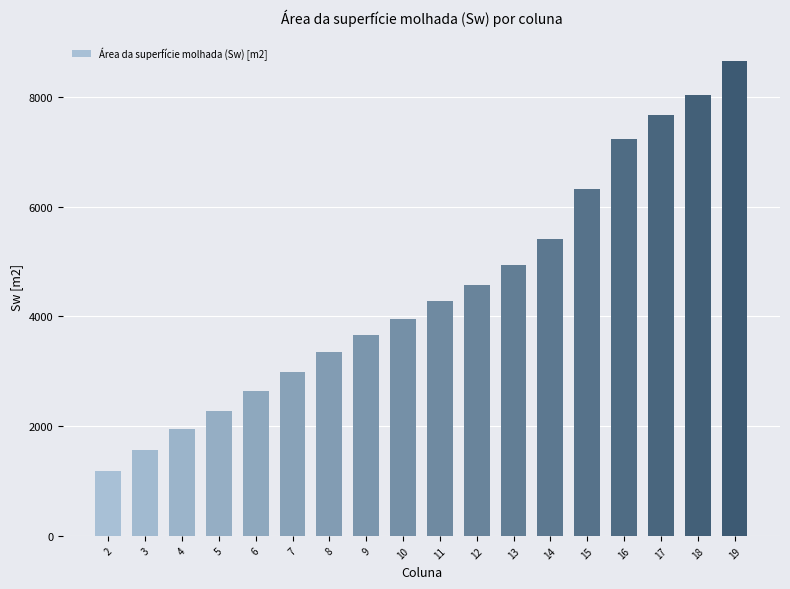

What is the greatest value displayed?

8652.9